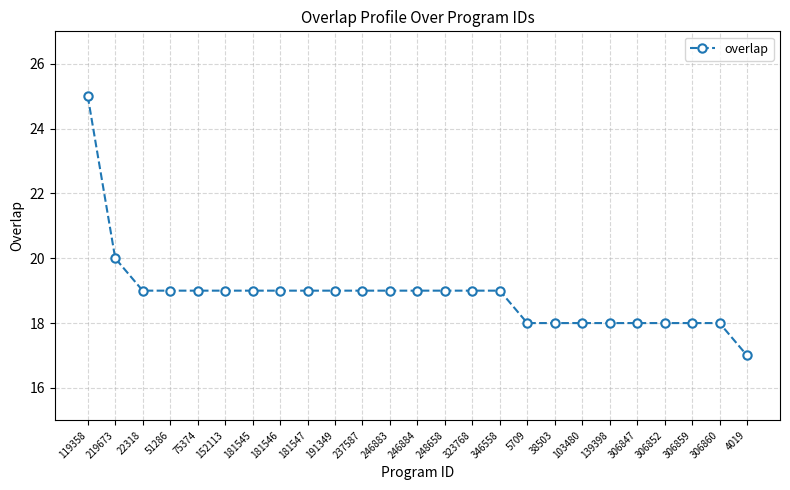

How many data points are less than 19?

9